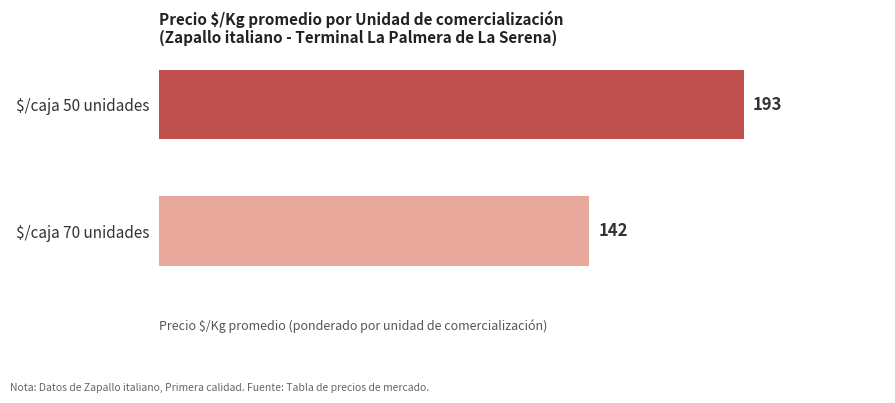

Where is the data nearest to the value 167?

$/caja 70 unidades